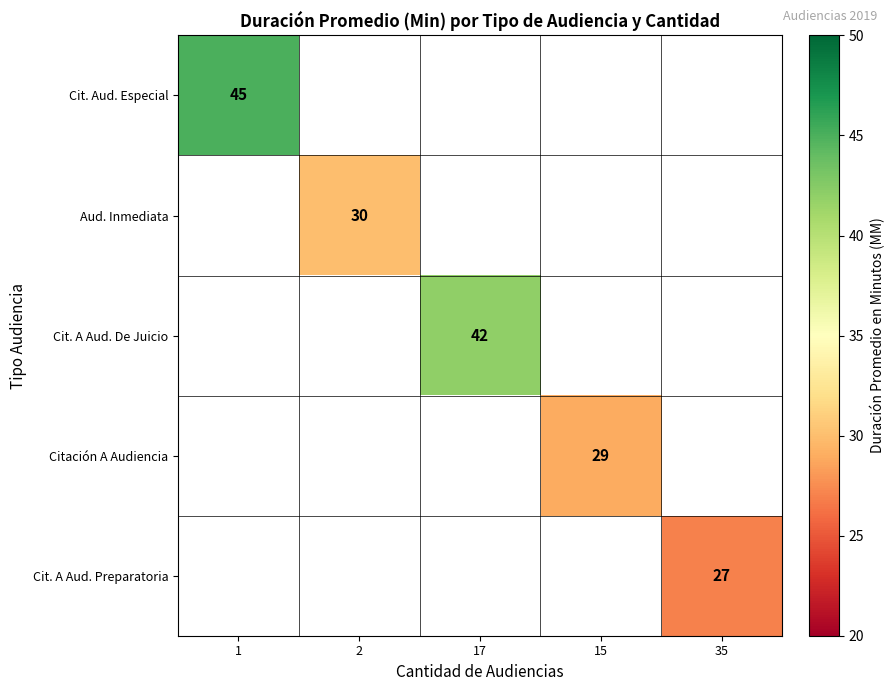

The Citación A Audiencia series shows 29 at 15. True or false?

True